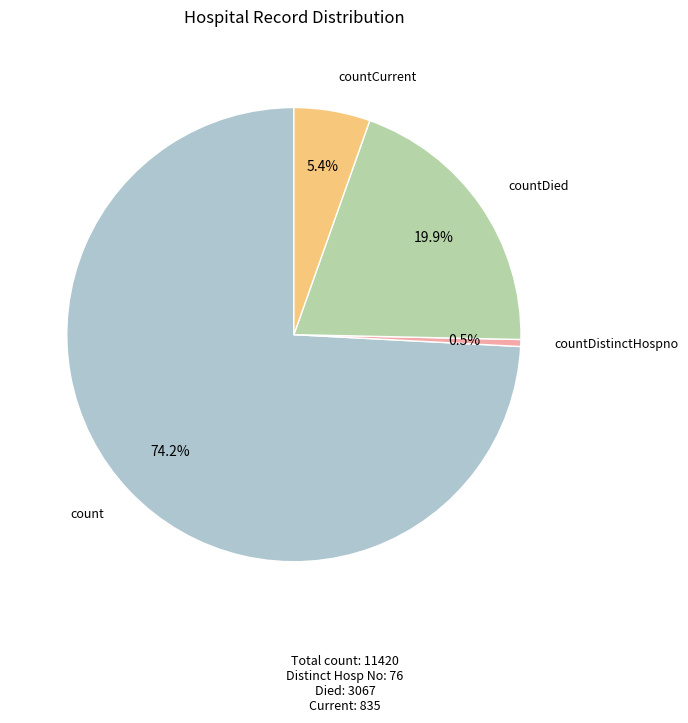

Is there any slice that represents more than half of the pie?

Yes